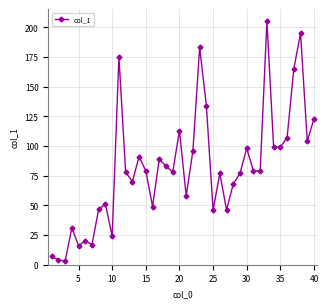

What is the difference between the second highest and minimum values?

192